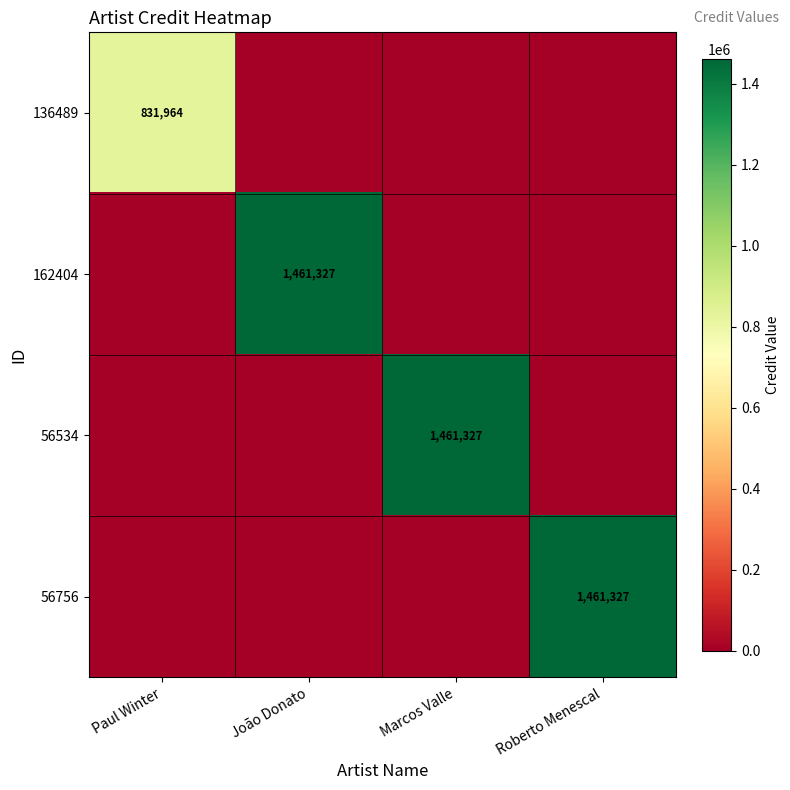

Is it true that 56534 equals 1461327 at Marcos Valle?

True